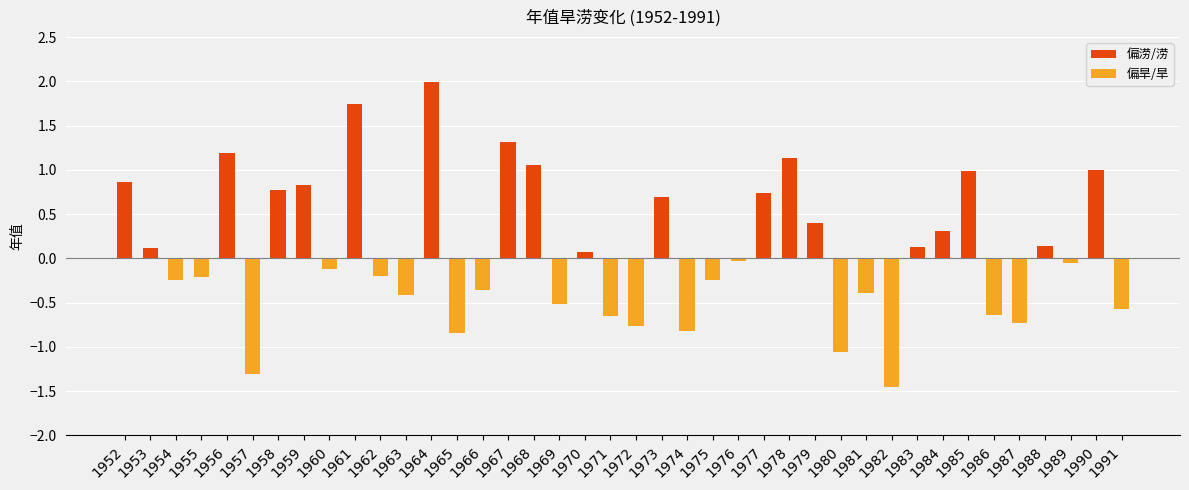

The 偏涝/涝 series shows 0.1 at 1988. True or false?

True